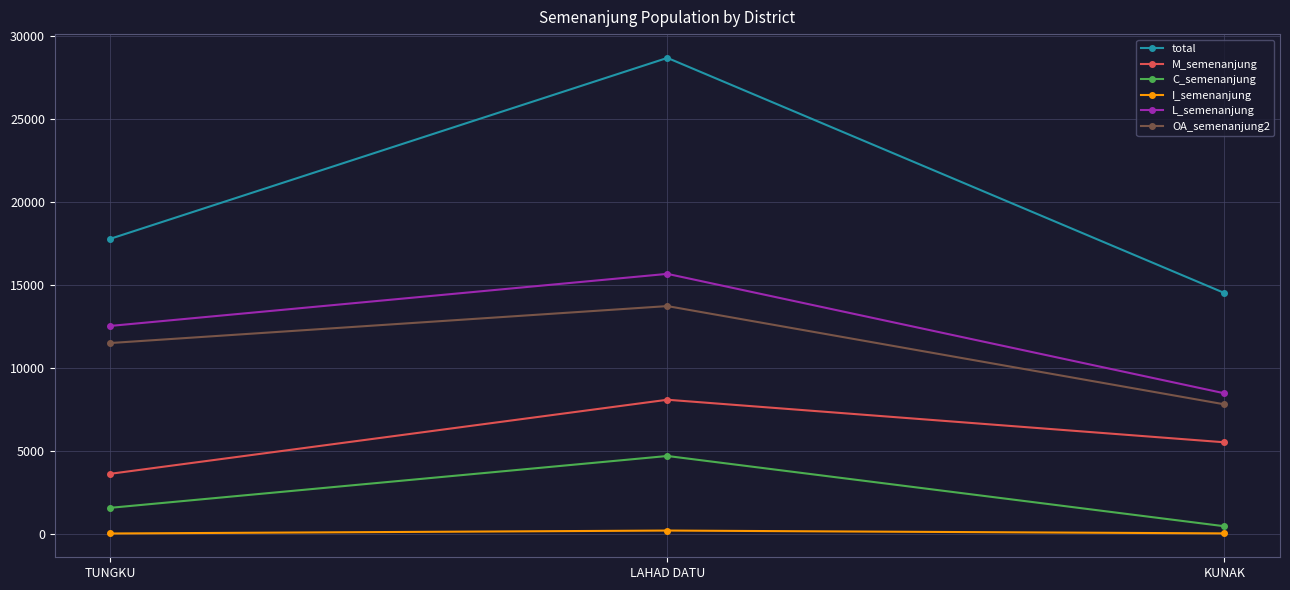

What are all the series names shown in the legend?

total, M_semenanjung, C_semenanjung, I_semenanjung, L_semenanjung, OA_semenanjung2